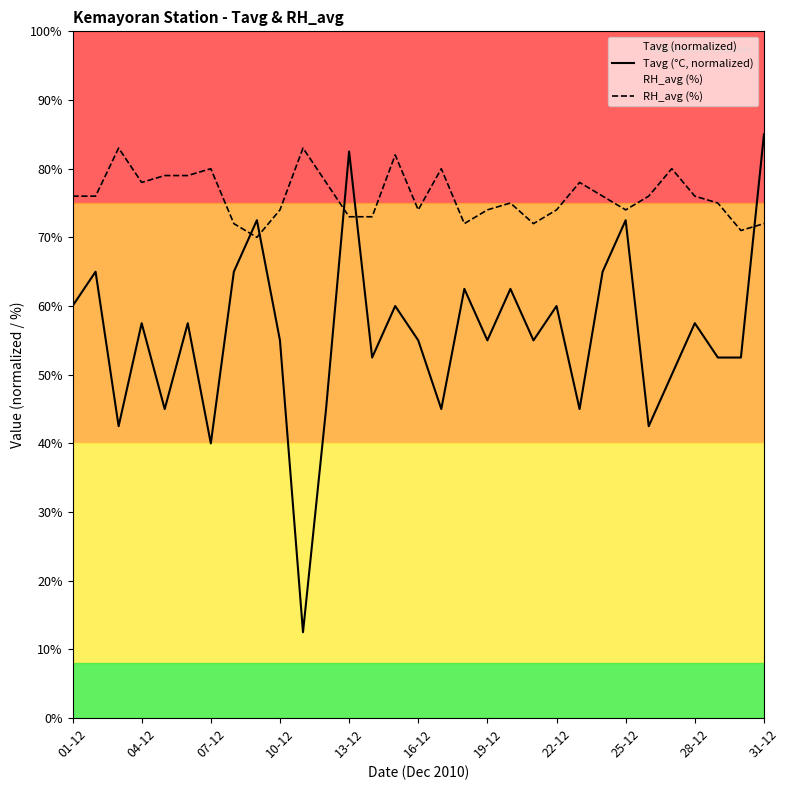

True or false: Tavg (°C, normalized) and RH_avg (%) cross at least once.

True